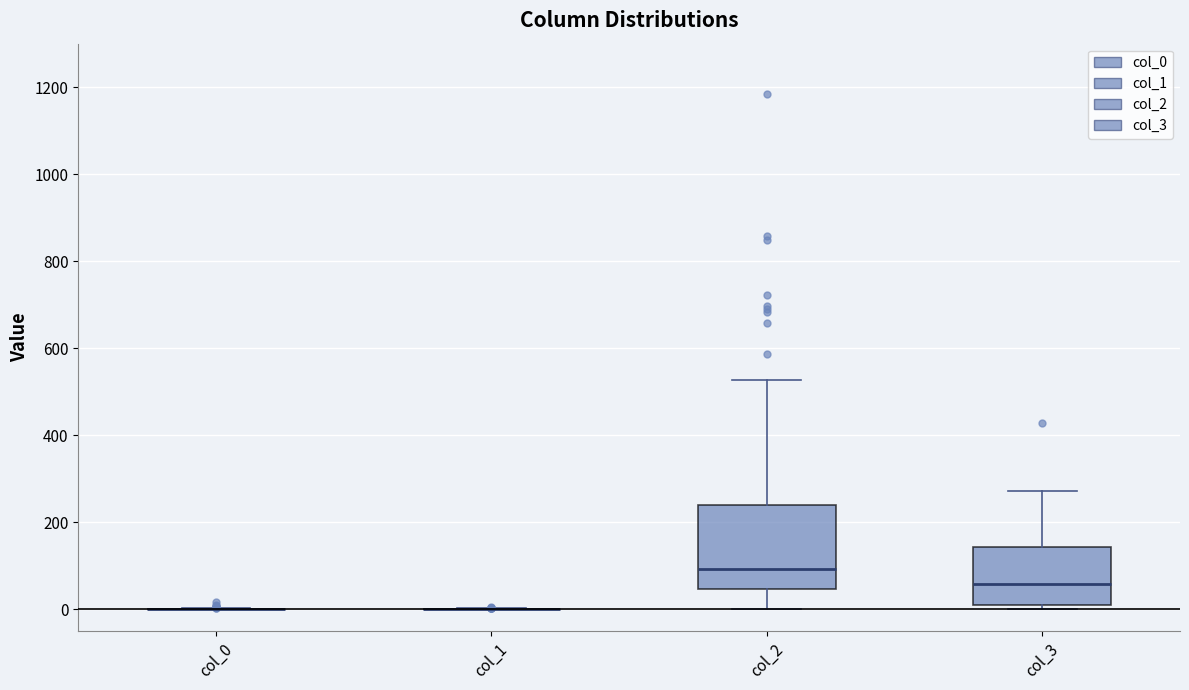

Reading left to right, transcribe this box plot: for each box, give where its median line is, the range the box spans, and where its two whiskers end, as read against the y-axis. The values are not printed on the chart, so give them approximately, as read against the axis.

col_0: box collapsed to a line at 0, whiskers 0 to 0
col_1: box collapsed to a line at 0, whiskers 0 to 0
col_2: median 100, box 40 to 240, whiskers 0 to 520
col_3: median 60, box 20 to 140, whiskers 0 to 280